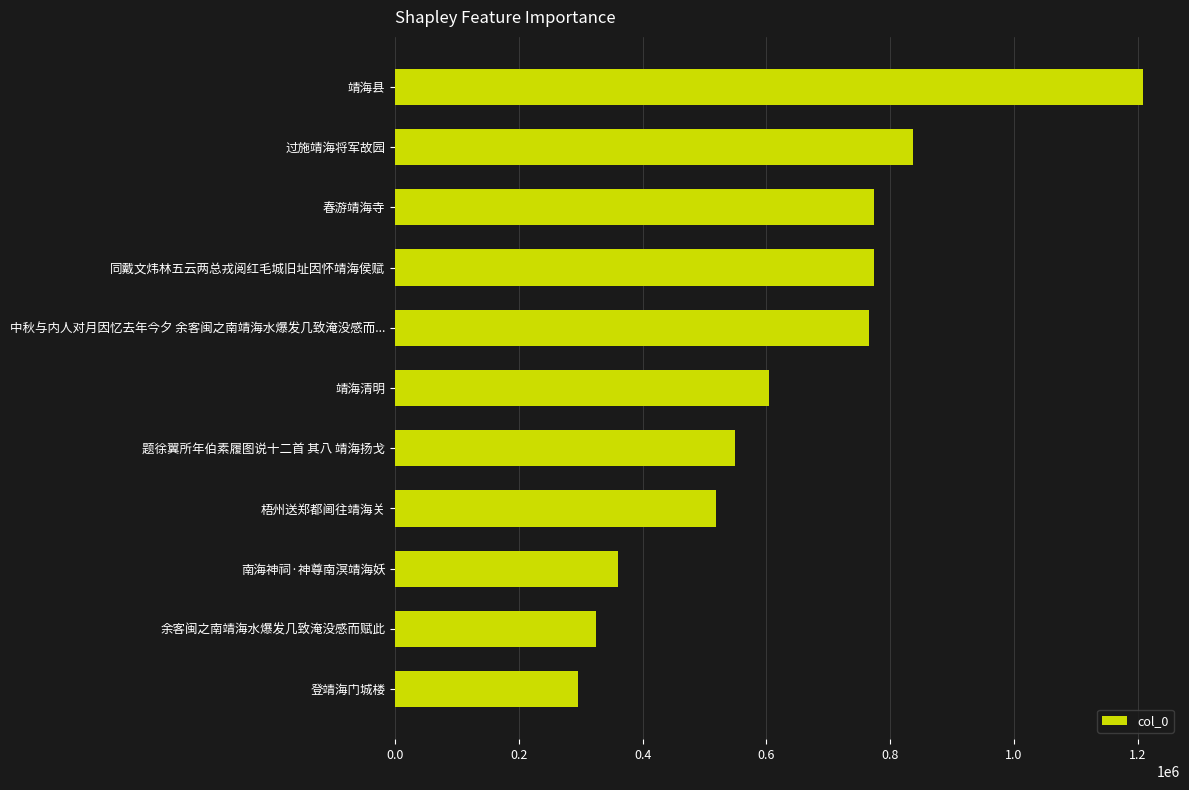

What is the greatest value displayed?

1208149